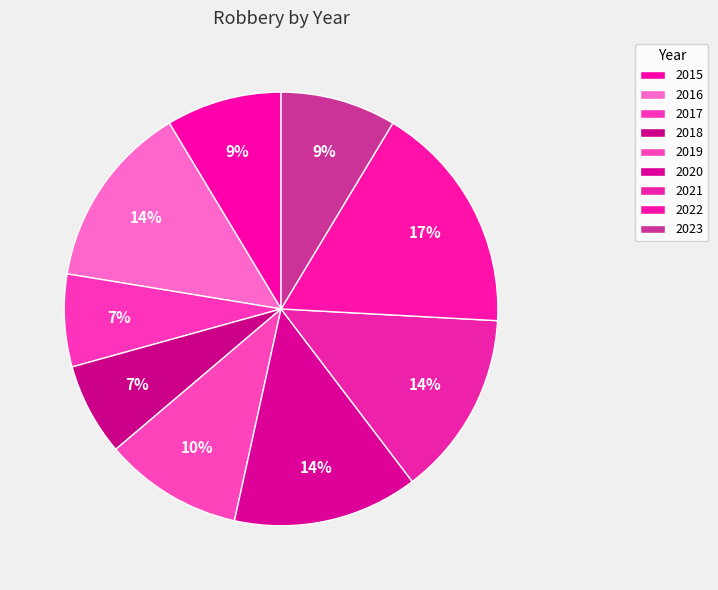

How many slices are in this pie chart?

9